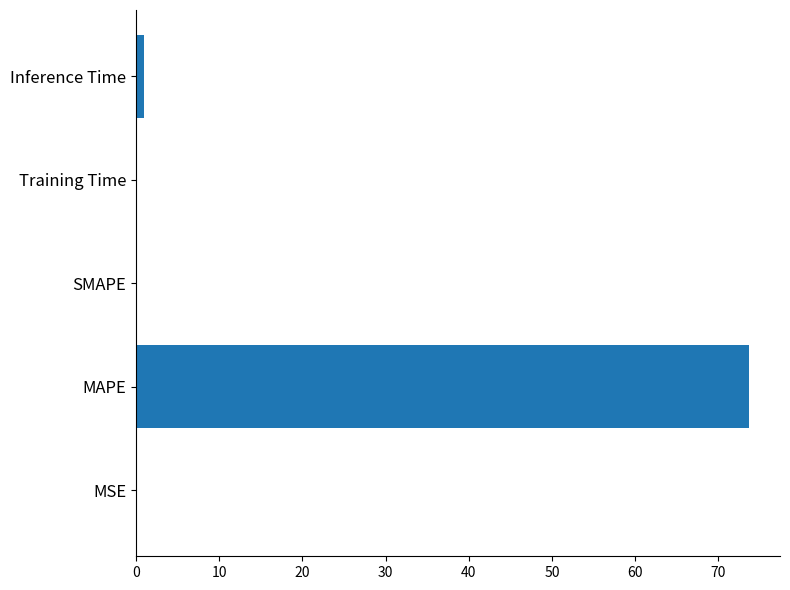

What is the sum of all values?

74.9